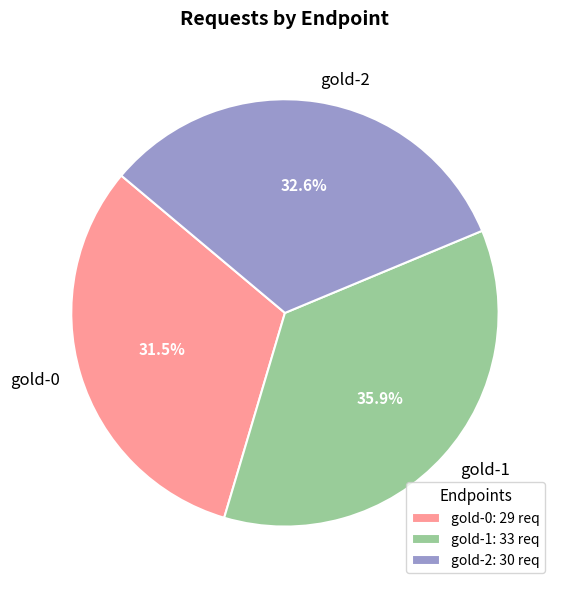

To the nearest percent, what percentage of the pie is gold-1?

36%